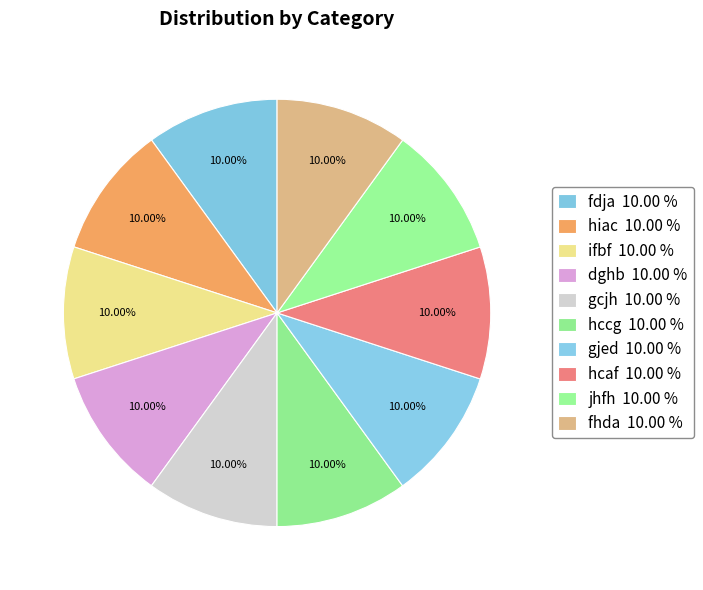

Which slice is the largest?

gcjh